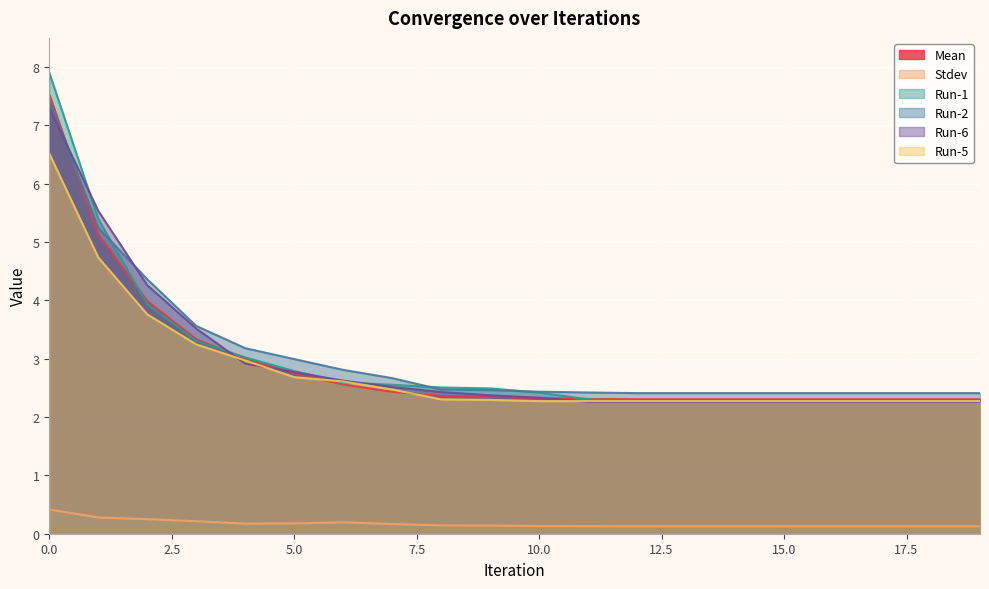

Reading left to right, extract all data points from this chart.

Mean: 7.5	5.1	4.0	3.3	3.0	2.8	2.6	2.4	2.4	2.3	2.3	2.3	2.3	2.3	2.3	2.3	2.3	2.3	2.3	2.3
Stdev: 0.4	0.3	0.2	0.2	0.2	0.2	0.2	0.2	0.1	0.1	0.1	0.1	0.1	0.1	0.1	0.1	0.1	0.1	0.1	0.1
Run-1: 7.9	5.4	3.9	3.3	3.0	2.8	2.6	2.6	2.5	2.5	2.4	2.3	2.3	2.3	2.3	2.3	2.3	2.3	2.3	2.3
Run-2: 7.4	5.2	4.4	3.6	3.2	3.0	2.8	2.7	2.5	2.5	2.4	2.4	2.4	2.4	2.4	2.4	2.4	2.4	2.4	2.4
Run-6: 7.3	5.5	4.3	3.5	2.9	2.8	2.6	2.5	2.4	2.4	2.3	2.3	2.3	2.3	2.3	2.3	2.3	2.3	2.3	2.3
Run-5: 6.5	4.7	3.8	3.2	3.0	2.7	2.6	2.5	2.3	2.3	2.3	2.3	2.3	2.3	2.3	2.3	2.3	2.3	2.3	2.3